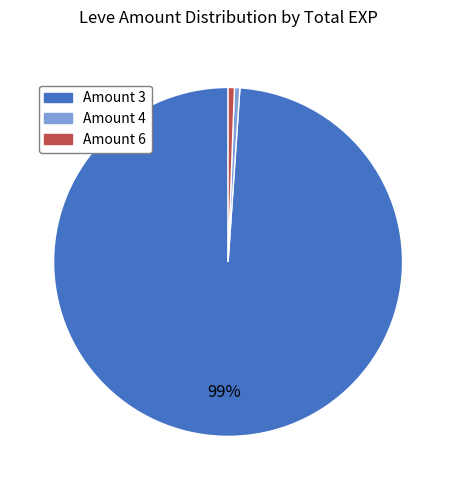

To the nearest percent, what is the average slice percentage?

33%